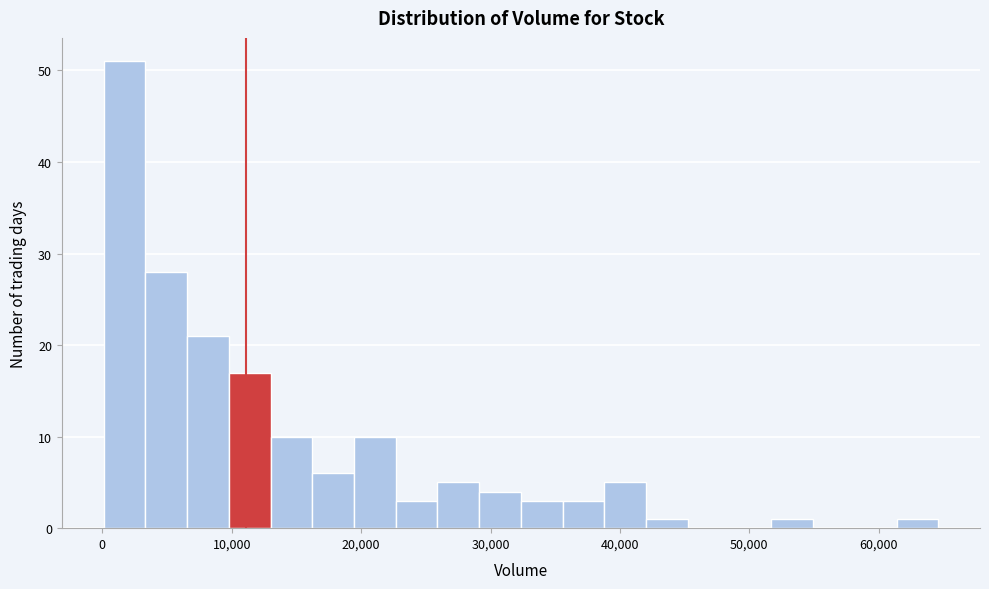

Around what value on the x-axis is the tallest bar? Give the approximate position of its centre, as read against the axis.

2000